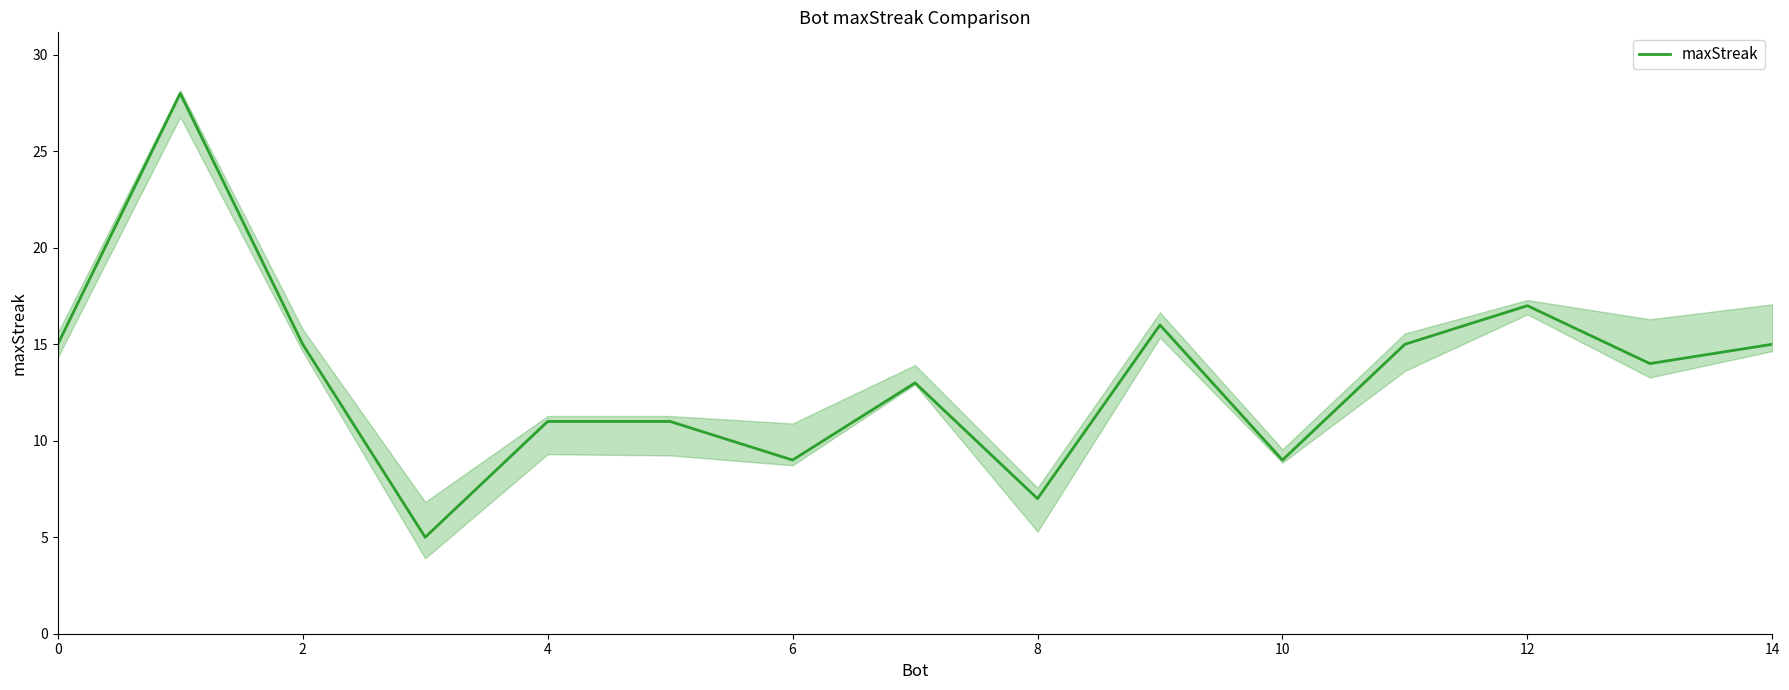

Is it true that maxStreak equals 23 at 2?

False